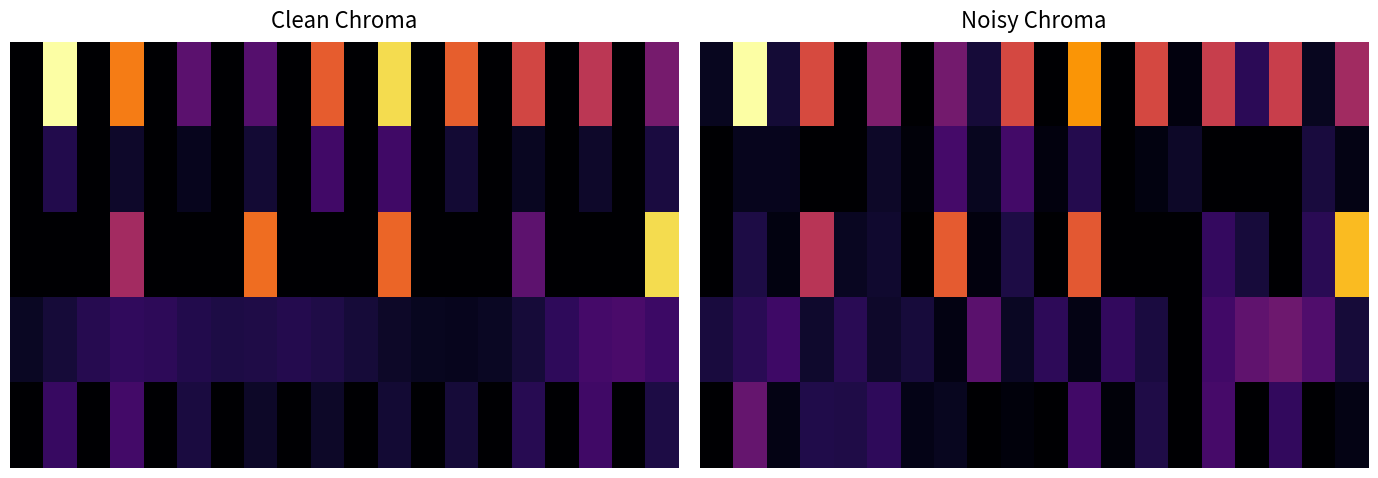

What is the spread (max minus min) of values at 0?

1.1